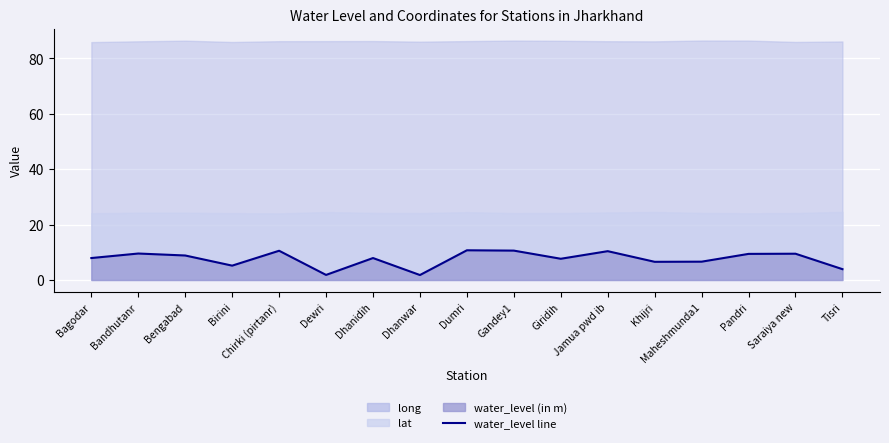

Reading left to right, list all the values displayed in this chart.

Bagodar=7.9	Bandhutanr=9.6	Bengabad=8.8	Birini=5.2	Chirki (pirtanr)=10.6	Dewri=1.8	Dhanidih=7.9	Dhanwar=1.8	Dumri=10.7	Gandey1=10.6	Giridih=7.7	Jamua pwd ib=10.4	Khijri=6.6	Maheshmunda1=6.6	Pandri=9.4	Saraiya new=9.5	Tisri=3.9